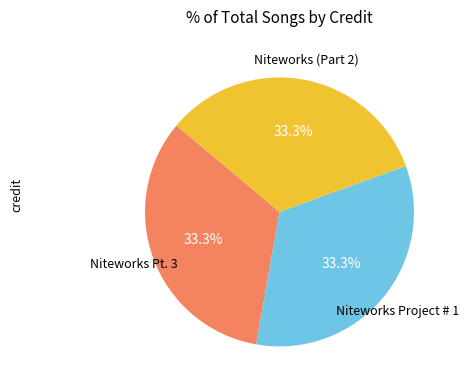

Does any single category account for the majority?

No